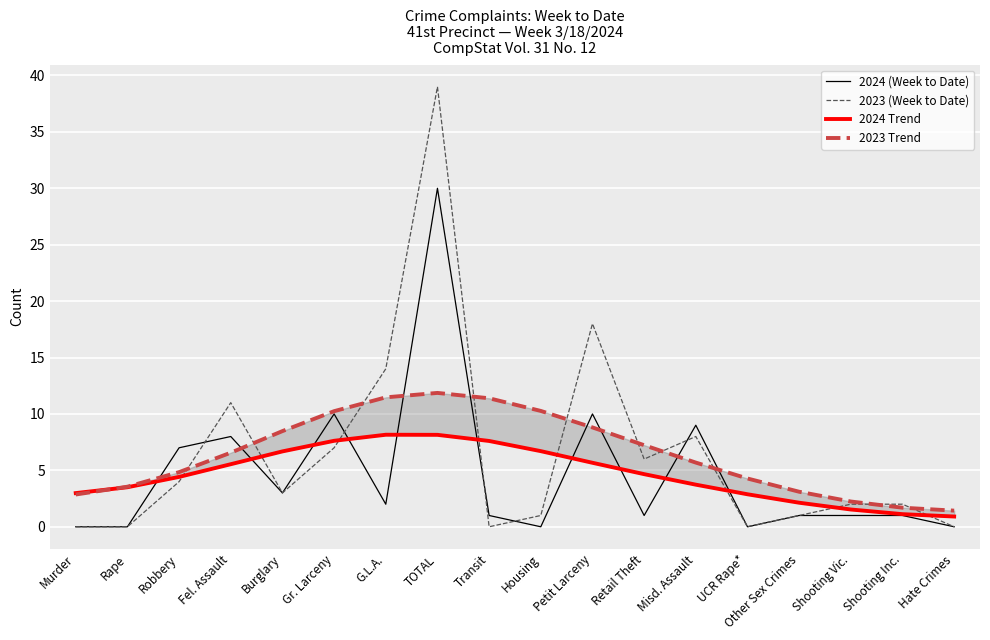

What is the value of the 2023 Trend point at the 1st from the left?

2.9